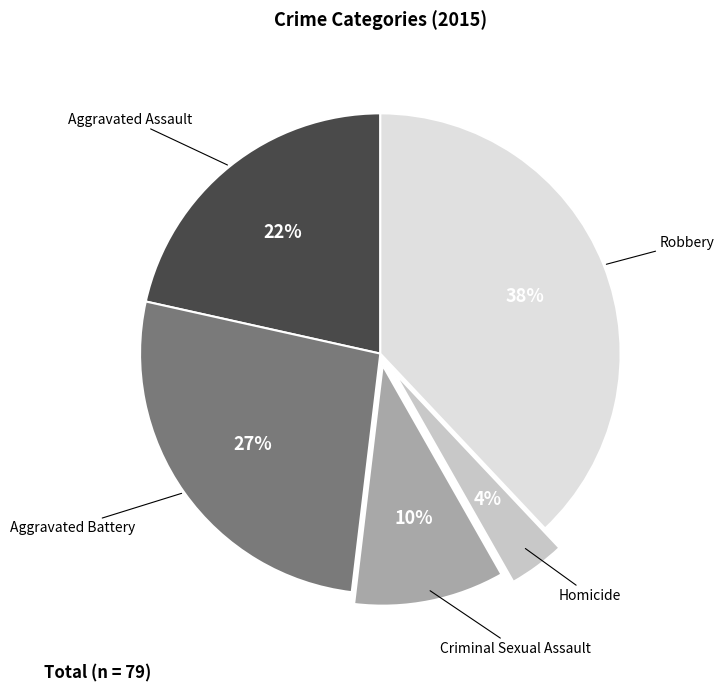

What is the ratio of the value at Homicide to the value at Aggravated Battery?

0.1